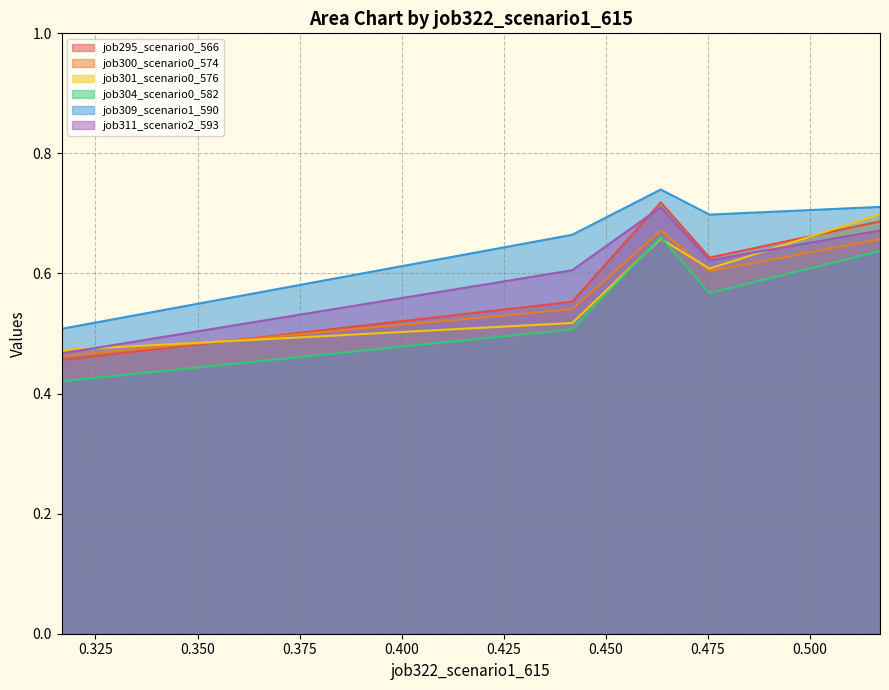

The job295_scenario0_566 series shows 0.2 at cn12. True or false?

False